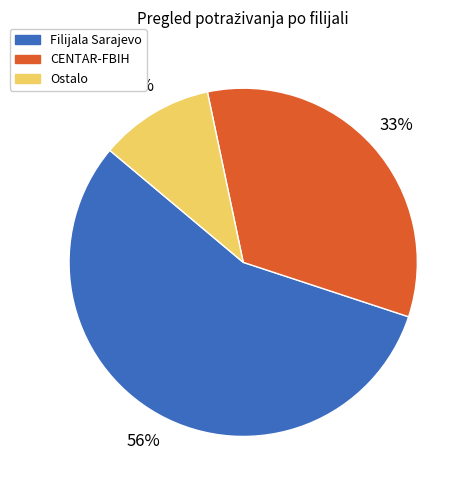

To the nearest percent, what is the average slice percentage?

33%